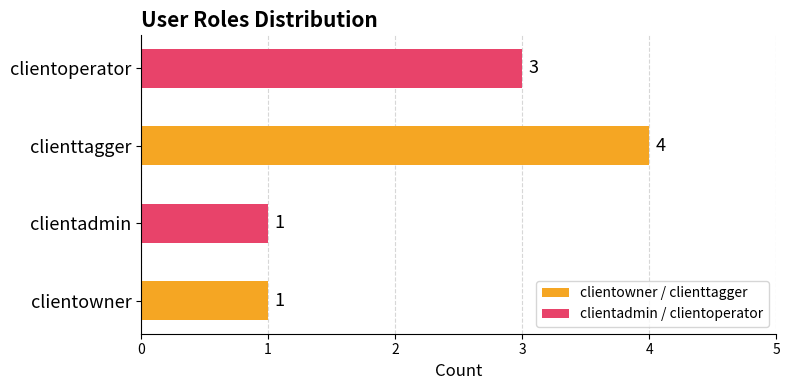

What is the change in value from clientadmin to clientoperator?

+2